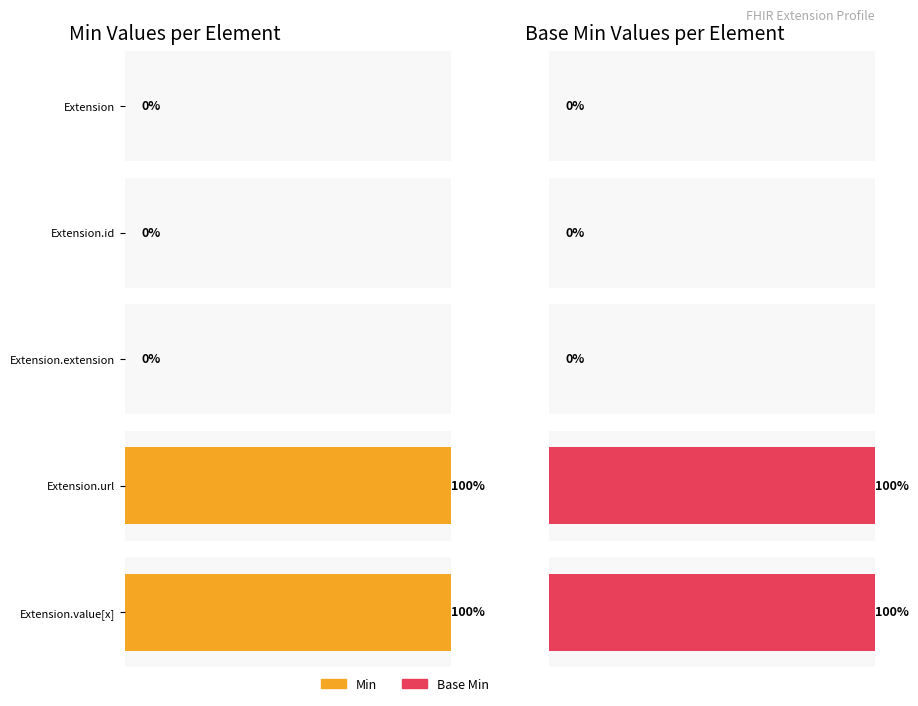

What are all the series names shown in the legend?

Min, Base Min